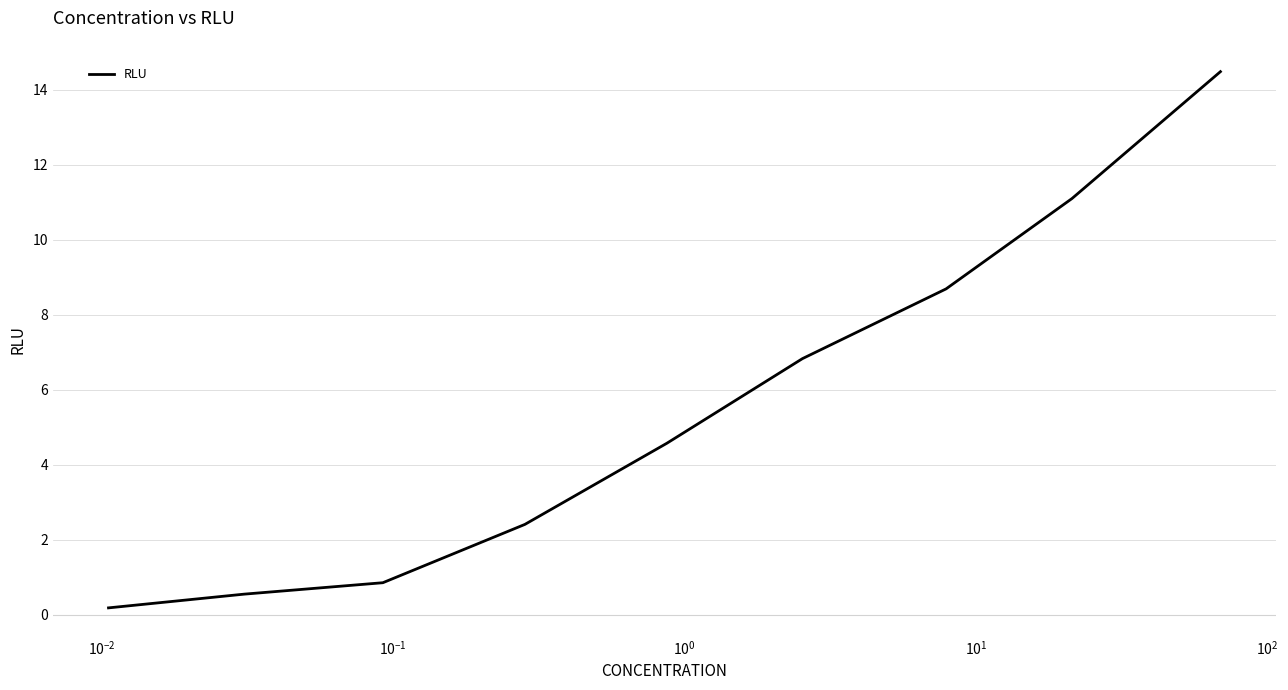

What is the difference between the maximum and minimum values?

14.3